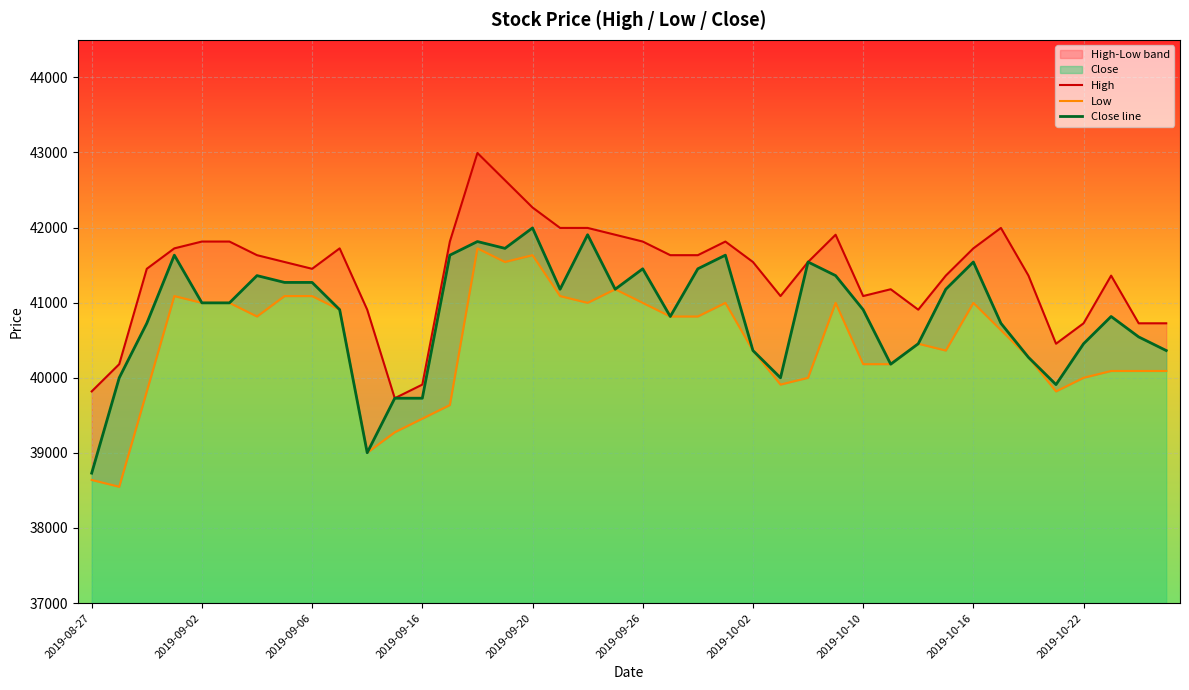

What is the maximum value for Close line?

41995.5